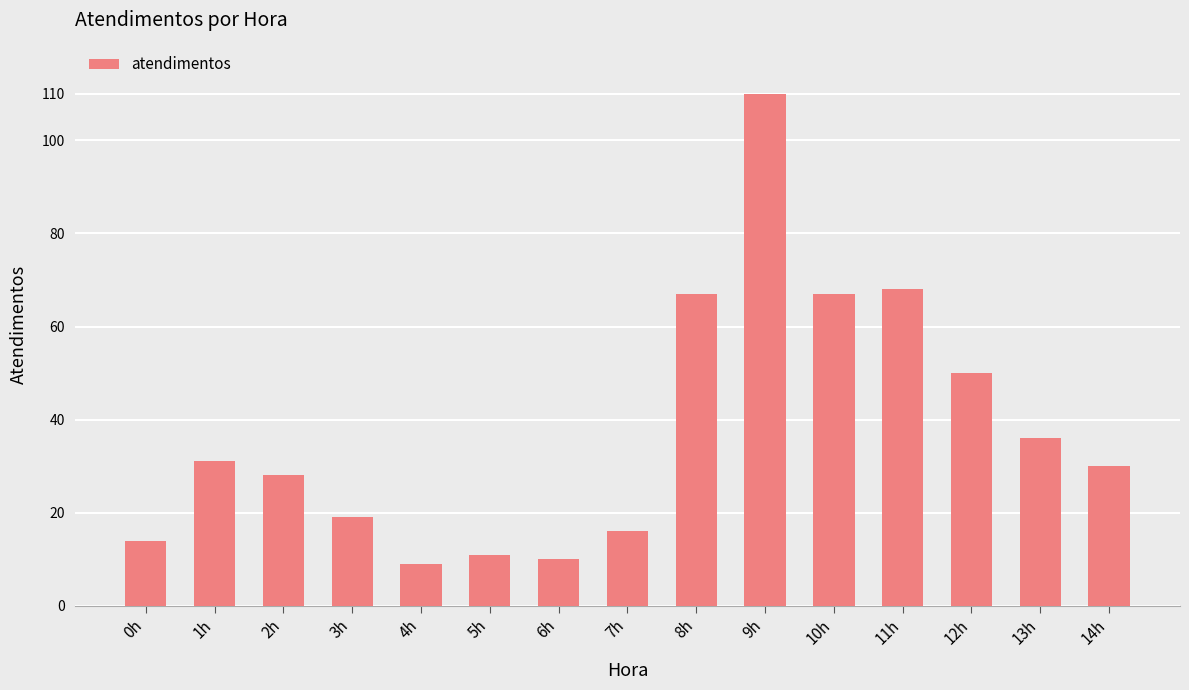

Reading right to left, extract all data points from this chart.

14h=30	13h=36	12h=50	11h=68	10h=67	9h=110	8h=67	7h=16	6h=10	5h=11	4h=9	3h=19	2h=28	1h=31	0h=14